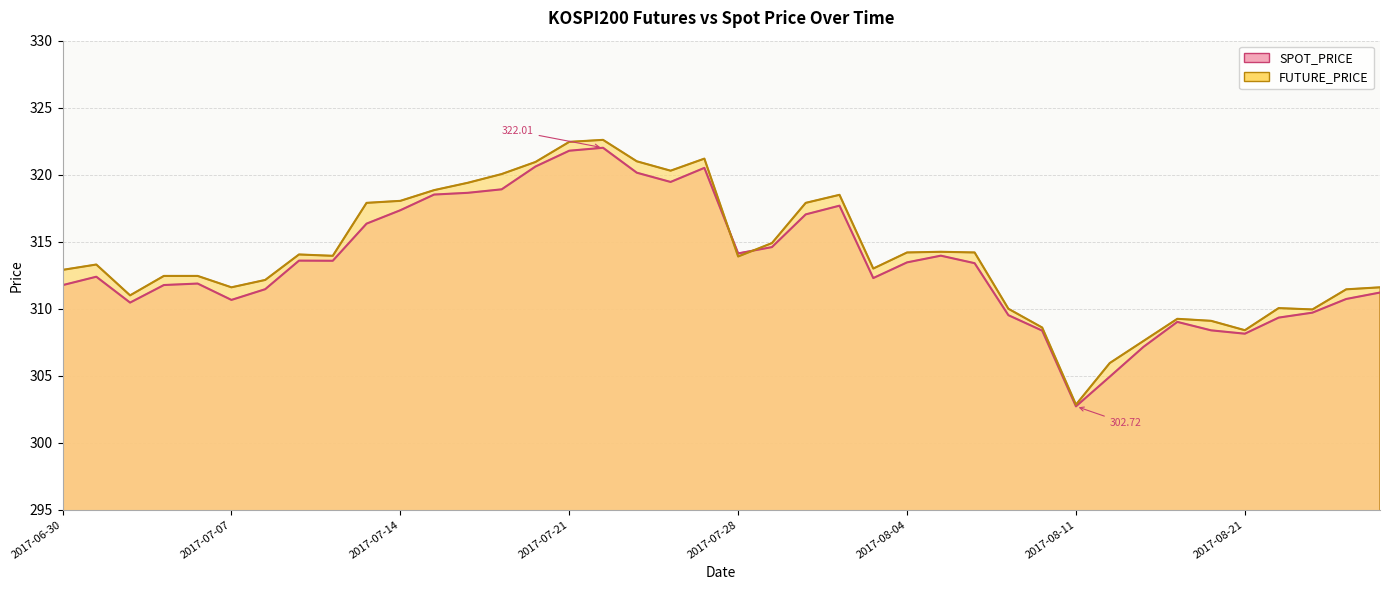

The SPOT_PRICE series shows 82.0 at 2017-07-24. True or false?

False